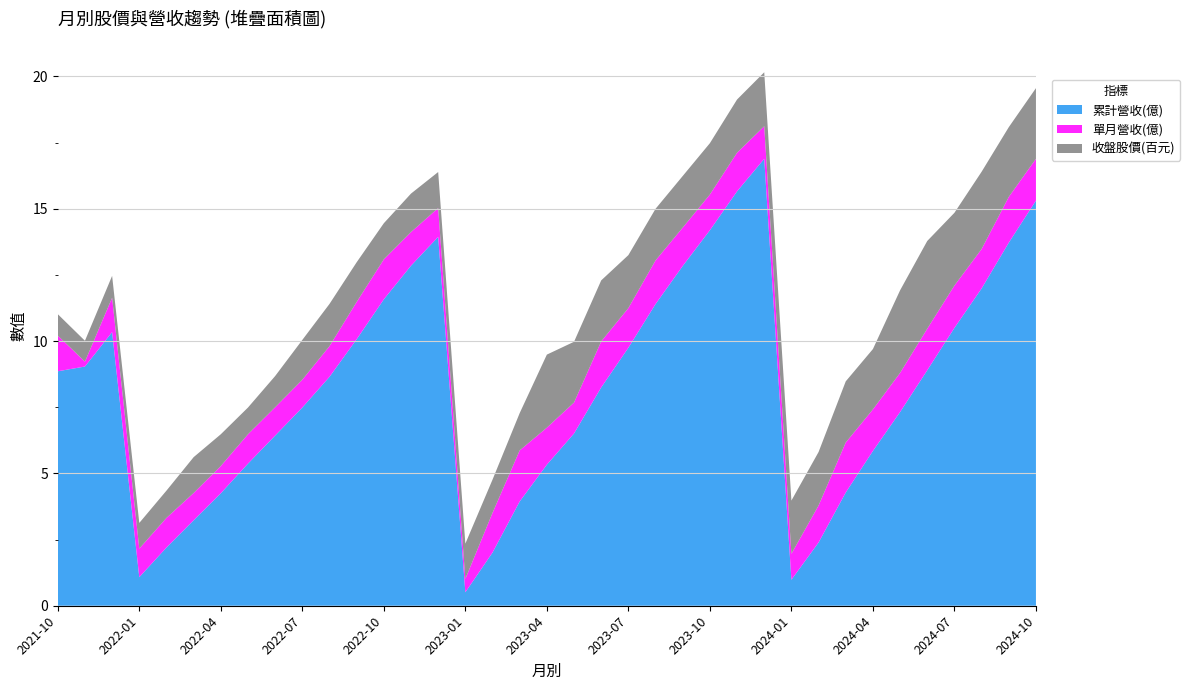

Reading left to right, list all the values displayed in this chart.

累計營收(億): 2021-10=8.9	2021-11=9.0	2021-12=10.3	2022-01=1.1	2022-02=2.2	2022-03=3.2	2022-04=4.2	2022-05=5.4	2022-06=6.4	2022-07=7.5	2022-08=8.7	2022-09=10.1	2022-10=11.6	2022-11=12.8	2022-12=13.9	2023-01=0.5	2023-02=2.0	2023-03=3.9	2023-04=5.3	2023-05=6.5	2023-06=8.2	2023-07=9.8	2023-08=11.4	2023-09=12.8	2023-10=14.2	2023-11=15.7	2023-12=16.9	2024-01=1.0	2024-02=2.4	2024-03=4.3	2024-04=5.8	2024-05=7.3	2024-06=8.9	2024-07=10.5	2024-08=12.0	2024-09=13.7	2024-10=15.3
單月營收(億): 2021-10=1.4	2021-11=0.2	2021-12=1.3	2022-01=1.1	2022-02=1.1	2022-03=1.0	2022-04=1.0	2022-05=1.1	2022-06=1.1	2022-07=1.1	2022-08=1.2	2022-09=1.4	2022-10=1.5	2022-11=1.3	2022-12=1.1	2023-01=0.5	2023-02=1.5	2023-03=1.9	2023-04=1.4	2023-05=1.2	2023-06=1.7	2023-07=1.5	2023-08=1.6	2023-09=1.4	2023-10=1.4	2023-11=1.5	2023-12=1.2	2024-01=1.0	2024-02=1.4	2024-03=1.9	2024-04=1.6	2024-05=1.5	2024-06=1.6	2024-07=1.6	2024-08=1.5	2024-09=1.7	2024-10=1.6
收盤股價(百元): 2021-10=0.8	2021-11=0.8	2021-12=0.8	2022-01=1.0	2022-02=1.0	2022-03=1.4	2022-04=1.2	2022-05=1.0	2022-06=1.2	2022-07=1.5	2022-08=1.6	2022-09=1.5	2022-10=1.4	2022-11=1.5	2022-12=1.4	2023-01=1.3	2023-02=1.3	2023-03=1.4	2023-04=2.8	2023-05=2.3	2023-06=2.3	2023-07=2.0	2023-08=1.9	2023-09=1.9	2023-10=1.9	2023-11=2.0	2023-12=2.0	2024-01=2.0	2024-02=2.0	2024-03=2.3	2024-04=2.3	2024-05=3.1	2024-06=3.3	2024-07=2.8	2024-08=2.9	2024-09=2.6	2024-10=2.7